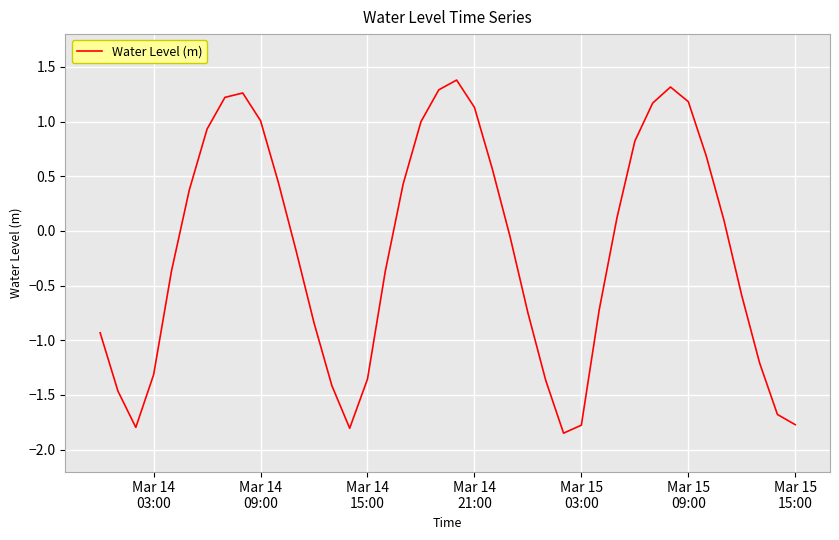

What is the greatest value displayed?

1.4